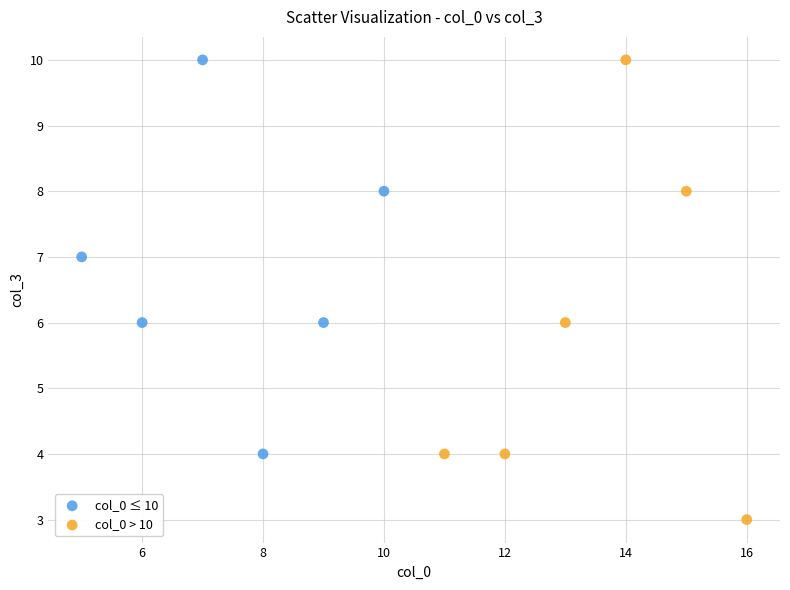

Which series contains the lowest Y value?

col_0 > 10